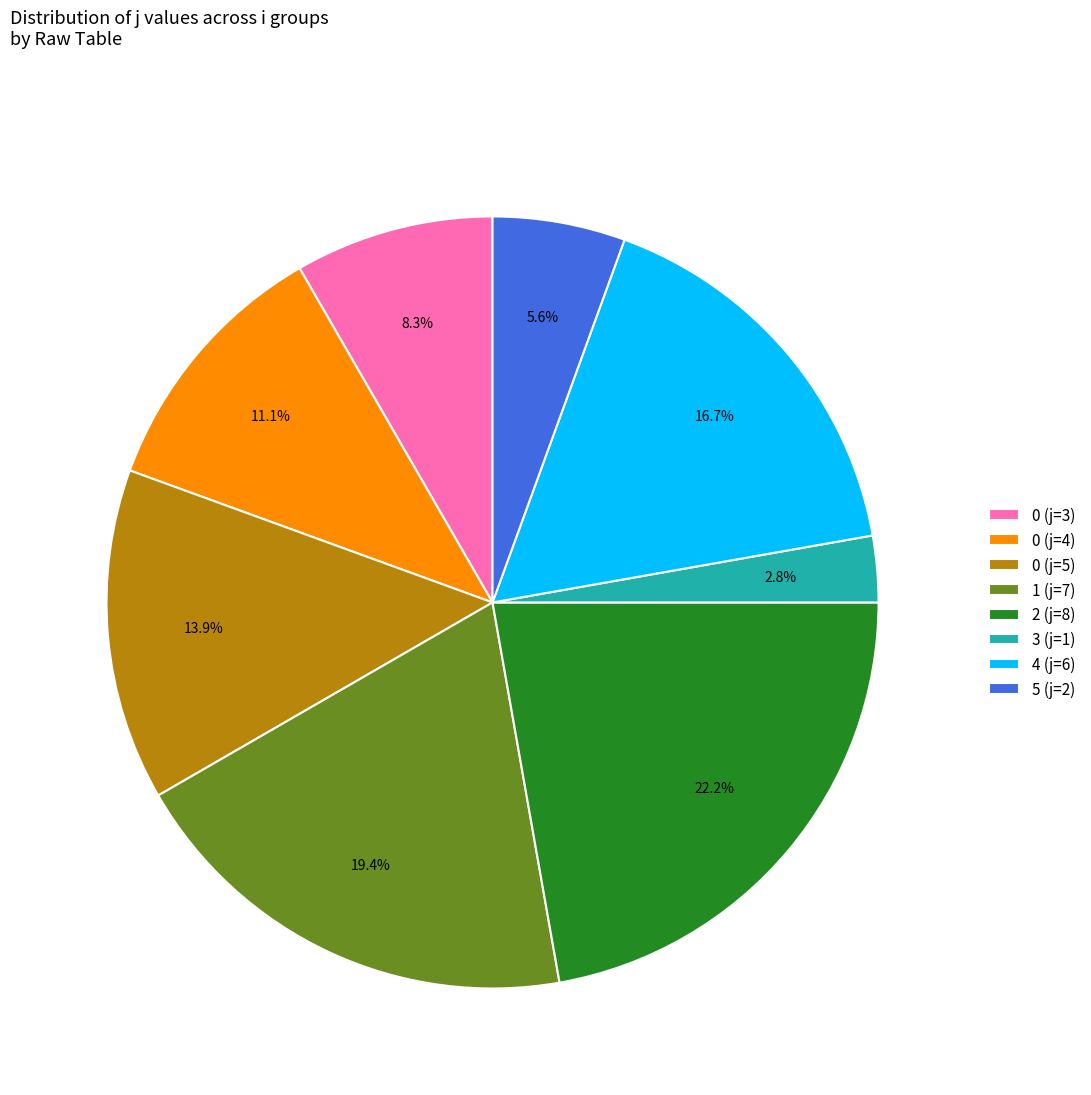

Rank the categories by value from highest to lowest.

2 (j=8), 1 (j=7), 4 (j=6), 0 (j=5), 0 (j=4), 0 (j=3), 5 (j=2), 3 (j=1)